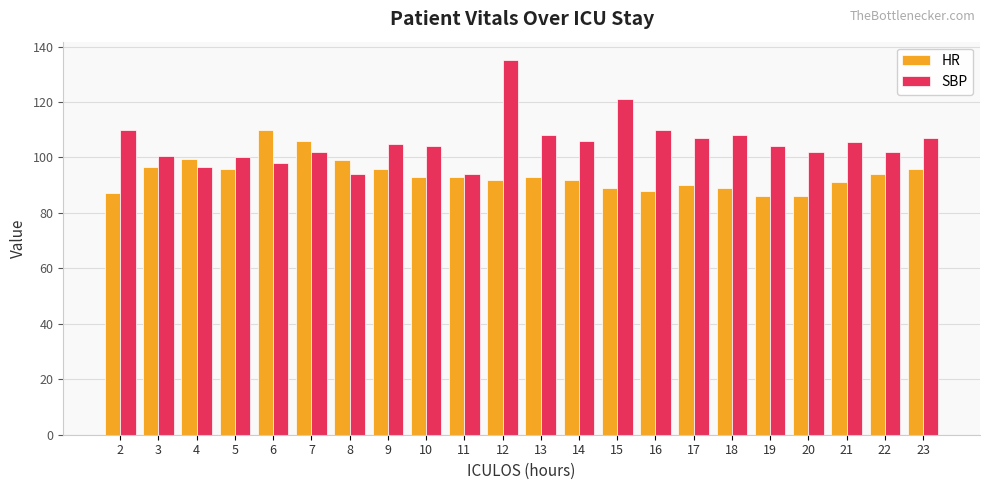

What is the sum of all HR values?

2062.0